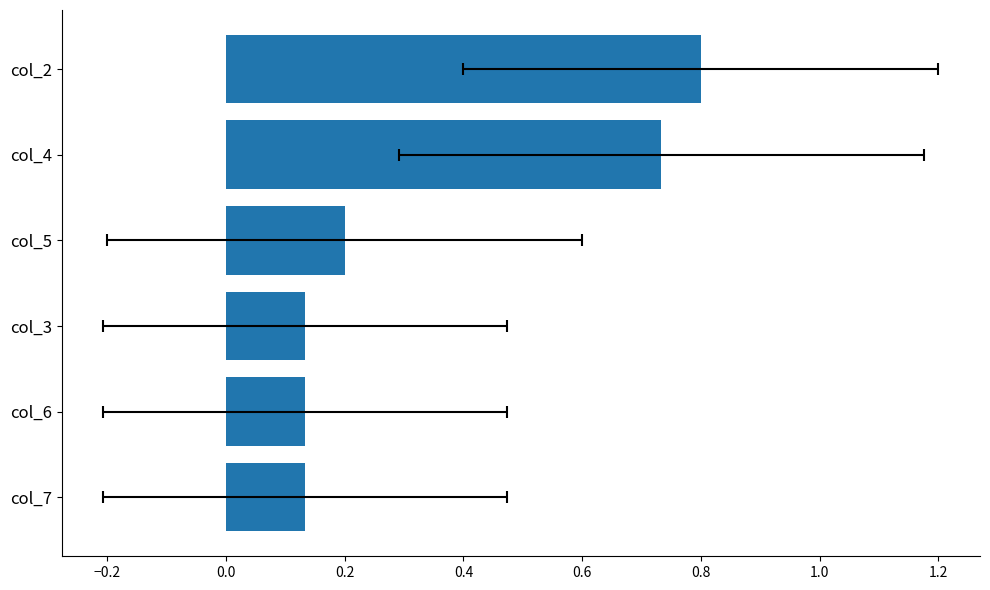

Count the values in the range 0 to 1.

6